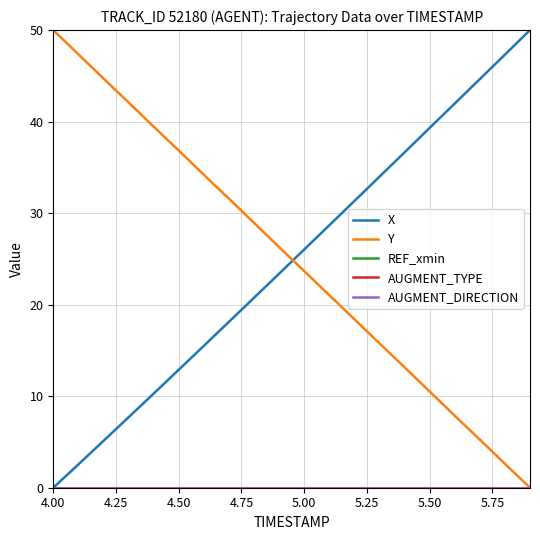

Which series has the largest total across all categories?

Y